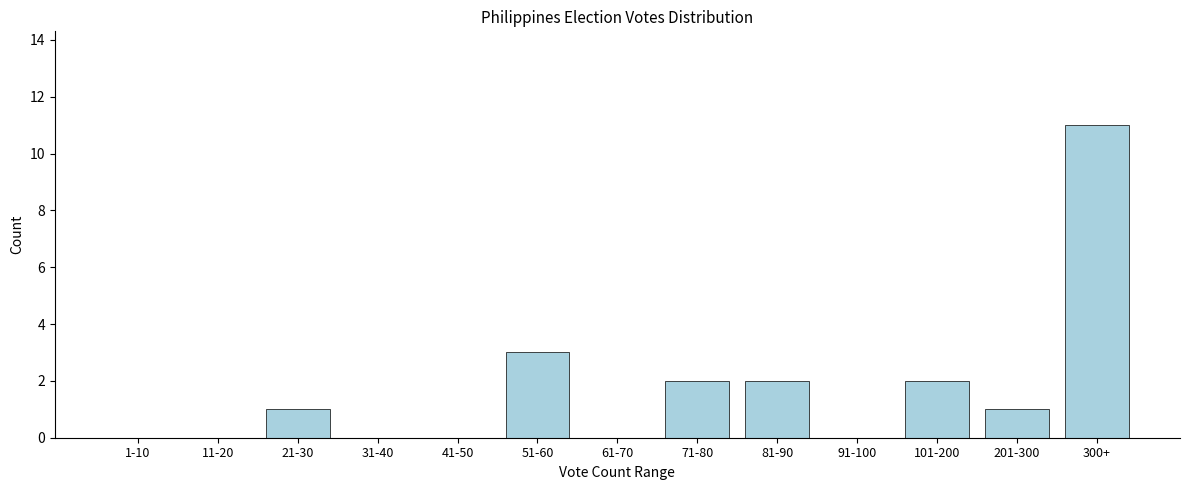

Reading left to right, extract all data points from this chart.

1-10=0	11-20=0	21-30=1	31-40=0	41-50=0	51-60=3	61-70=0	71-80=2	81-90=2	91-100=0	101-200=2	201-300=1	300+=11